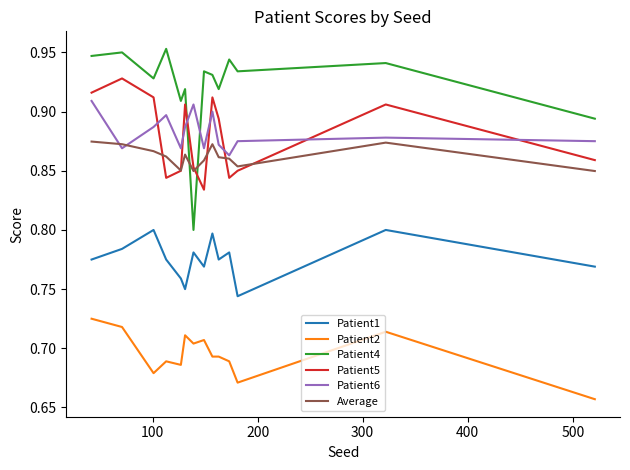

Count the Patient2 values in the range 0 to 1.

14